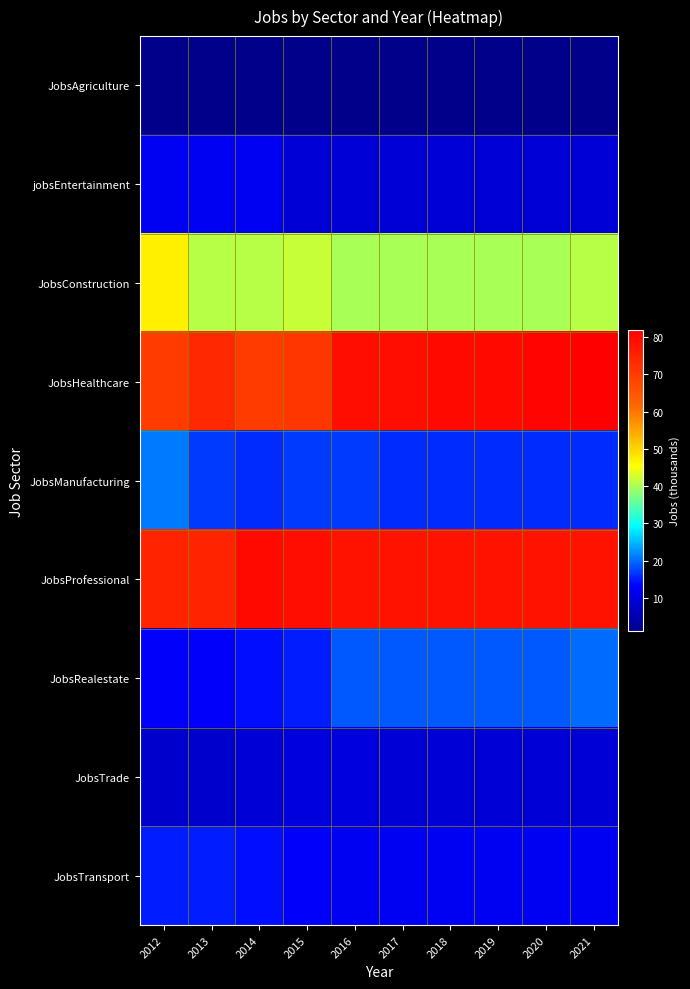

Which label corresponds to the largest value in the chart?

2021